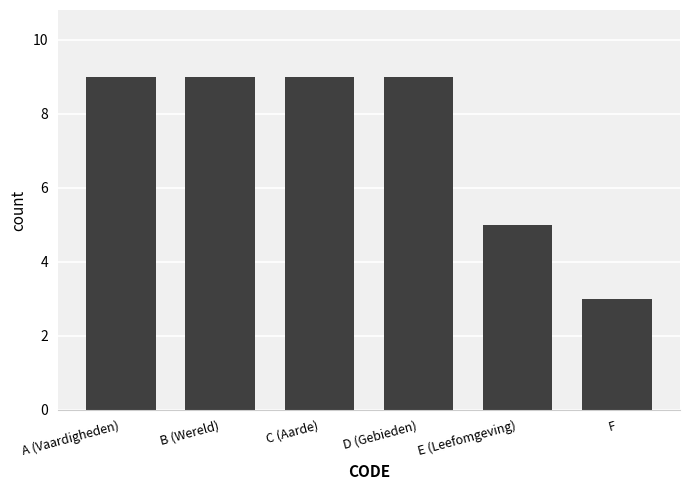

The chart shows a value of 4 at D (Gebieden). True or false?

False